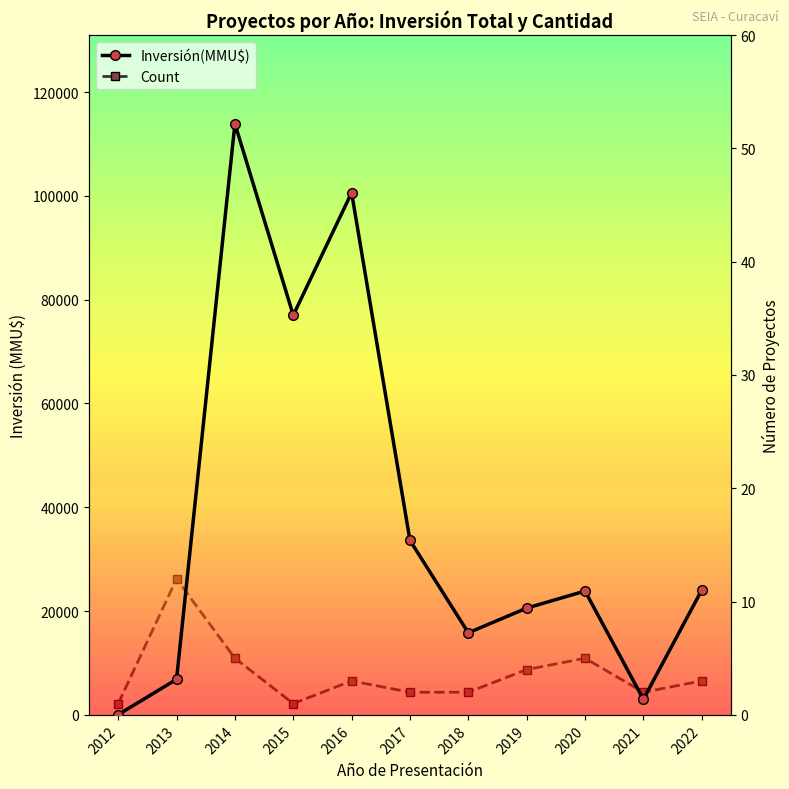

What are all the series names shown in the legend?

Inversión(MMU$), Count